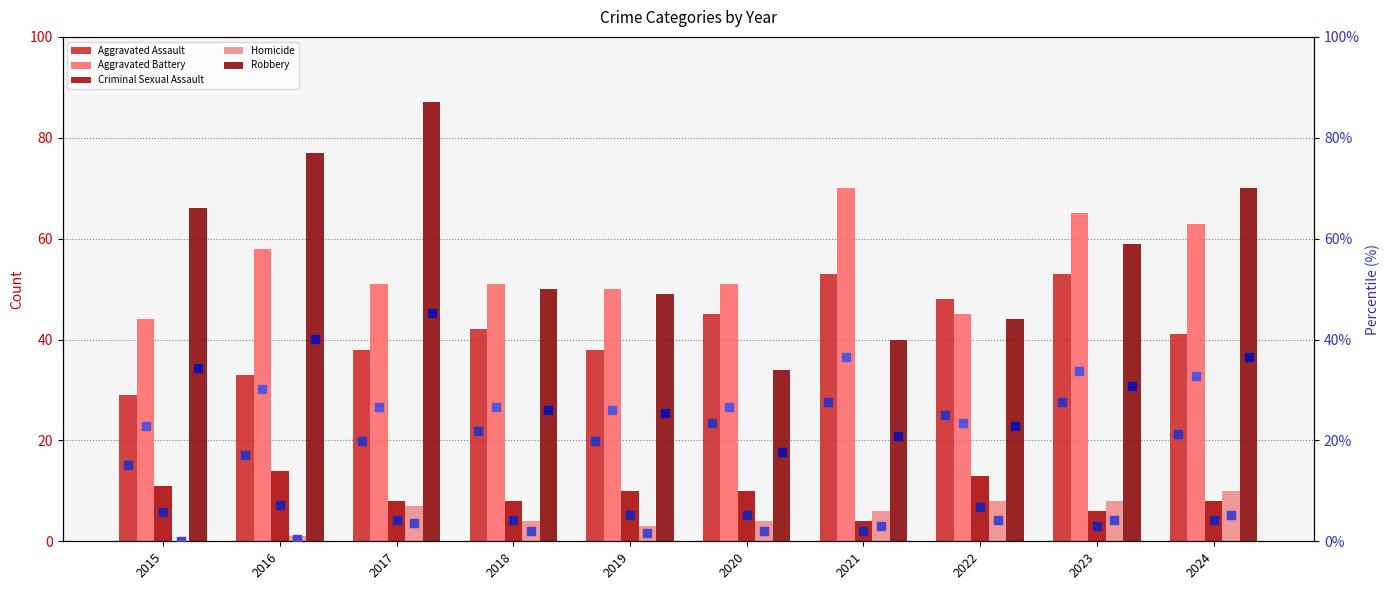

Is the value of Aggravated Assault at 2015 greater than the value of Homicide at 2018?

Yes